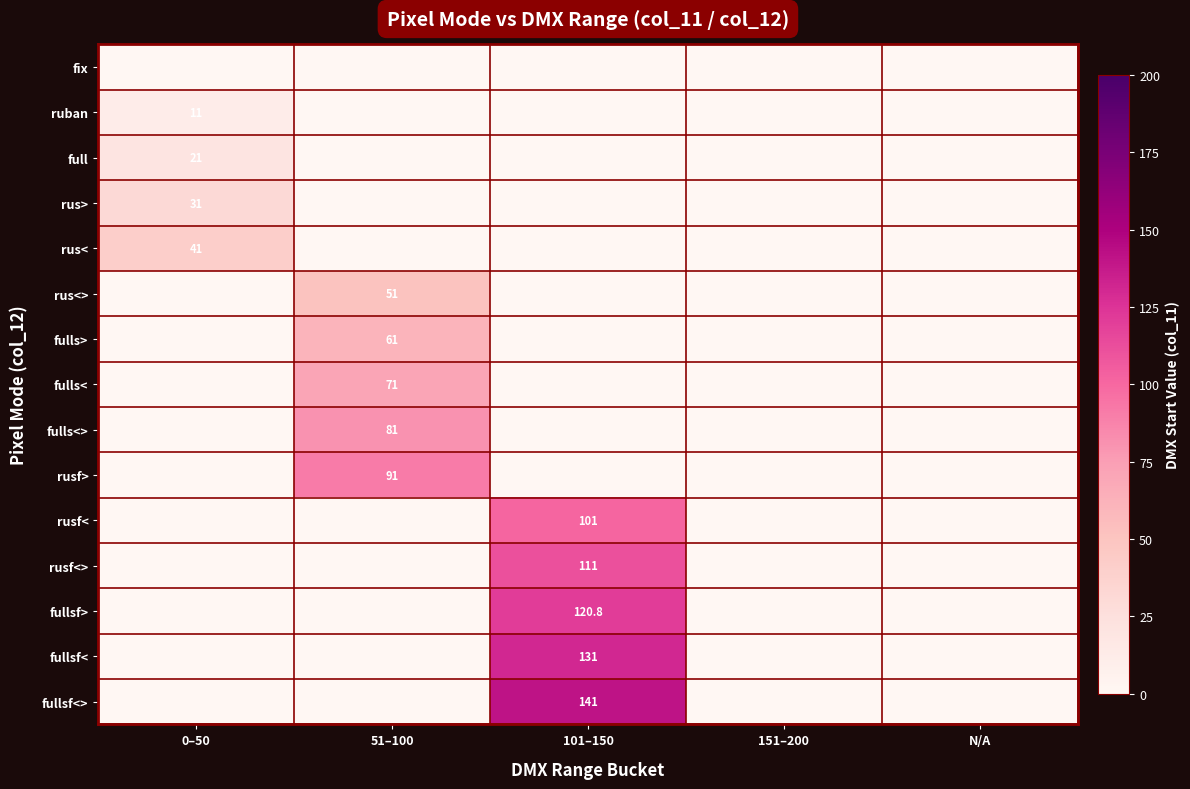

True or false: rus< has a value of 24.8 at 0–50.

False